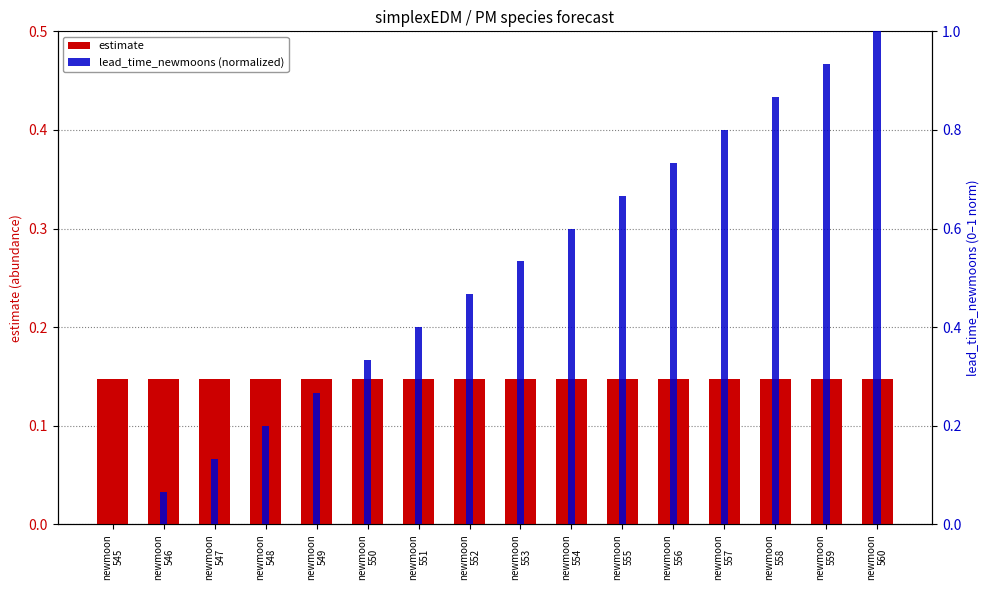

Are the bars horizontal?

No